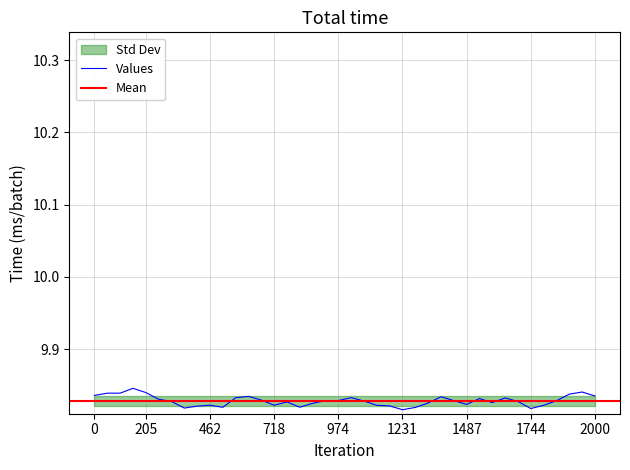

Between 10 and 21, which is larger?

21